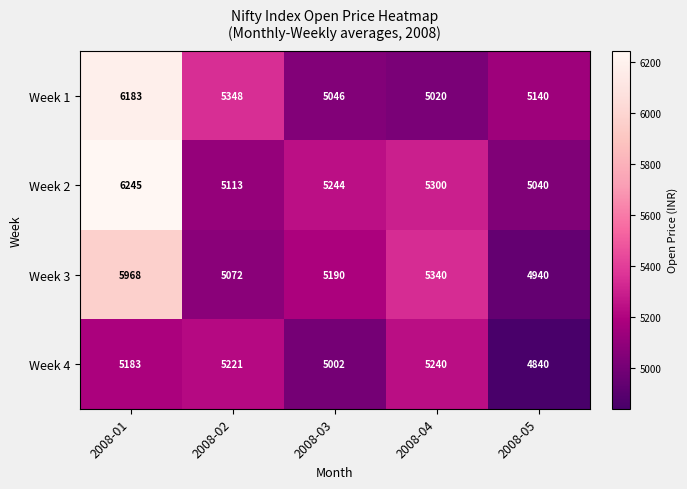

What is the difference between the maximum and second lowest values in the Week 1 series?

1137